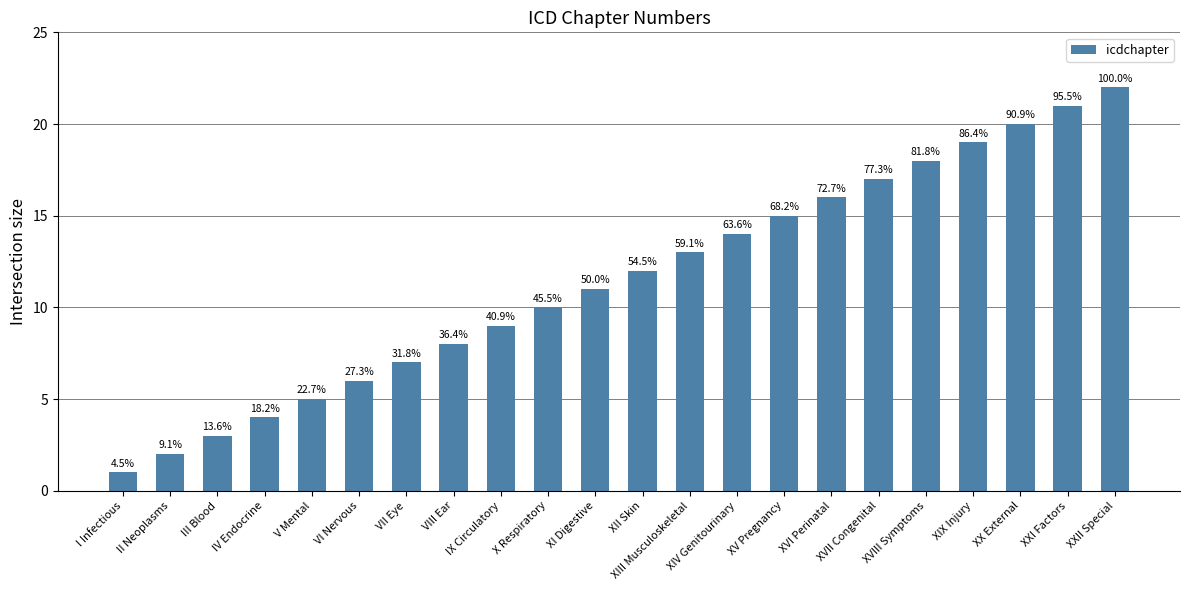

What is the label of the 12th bar from the left?

XII Skin